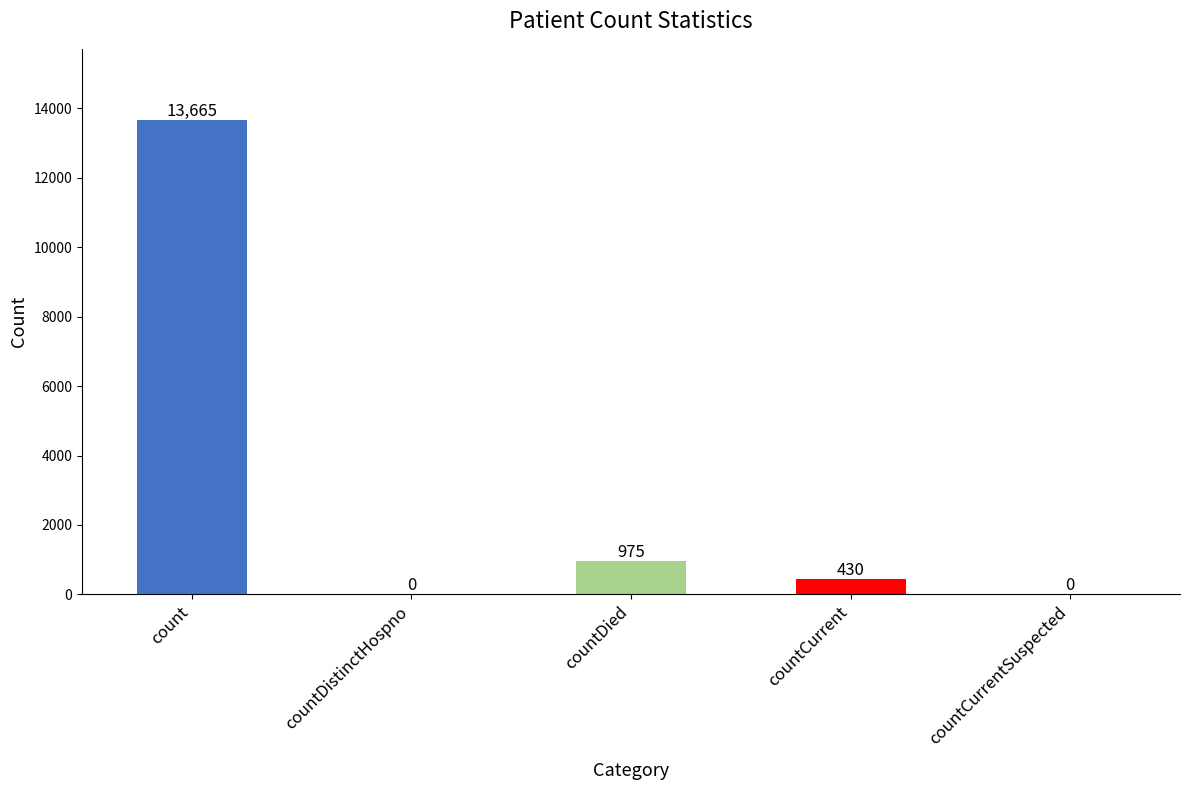

What is the change in value from countCurrent to countCurrentSuspected?

-430